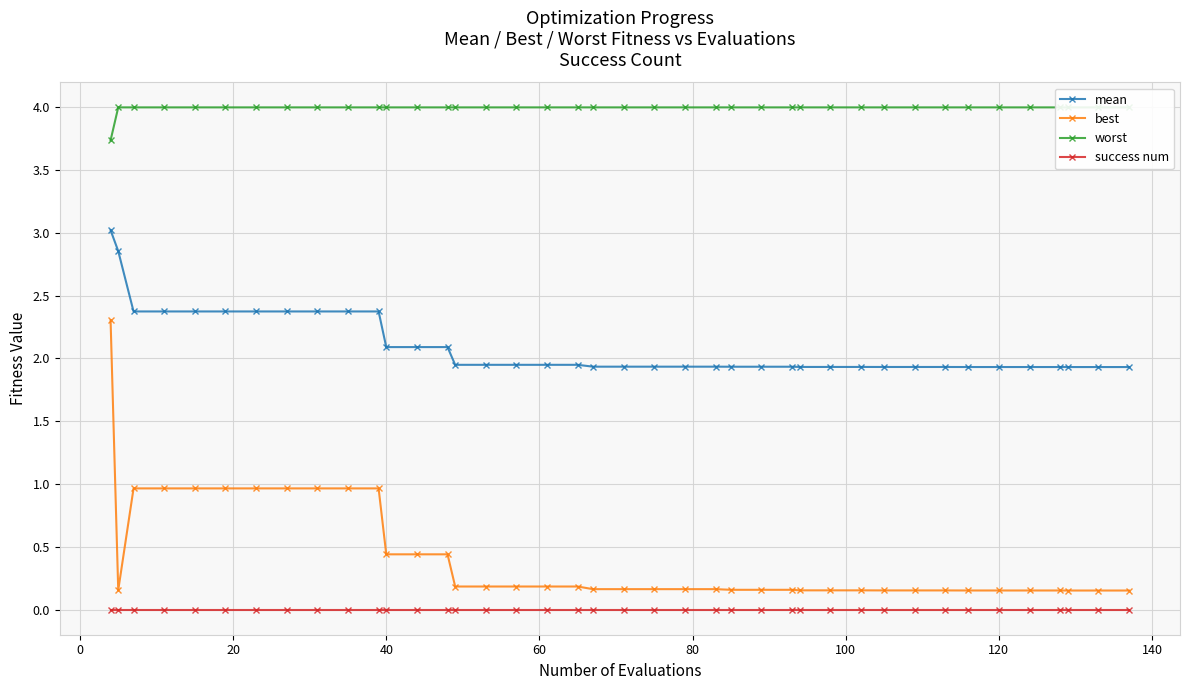

True or false: best and mean cross at least once.

False